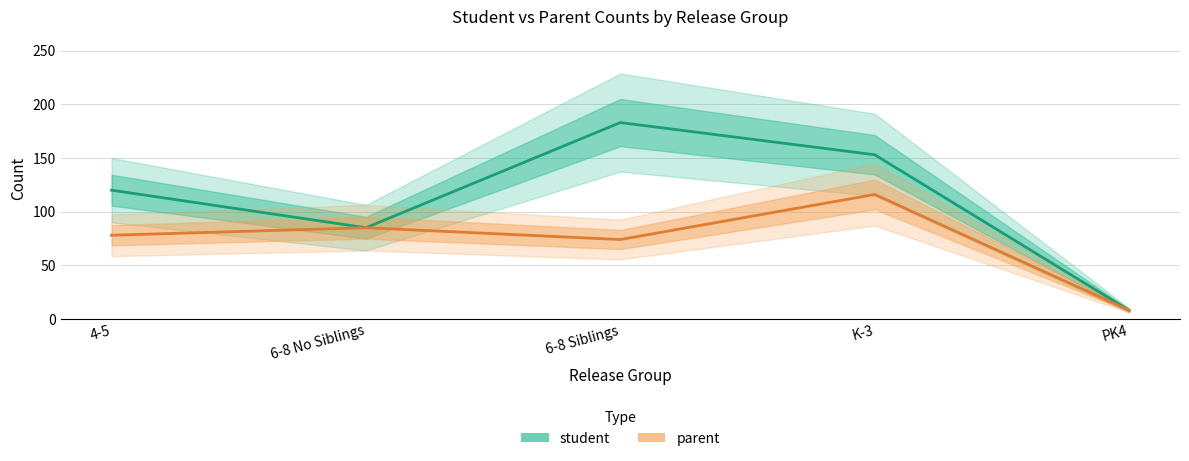

Where is the first local minimum for parent?

6-8 Siblings